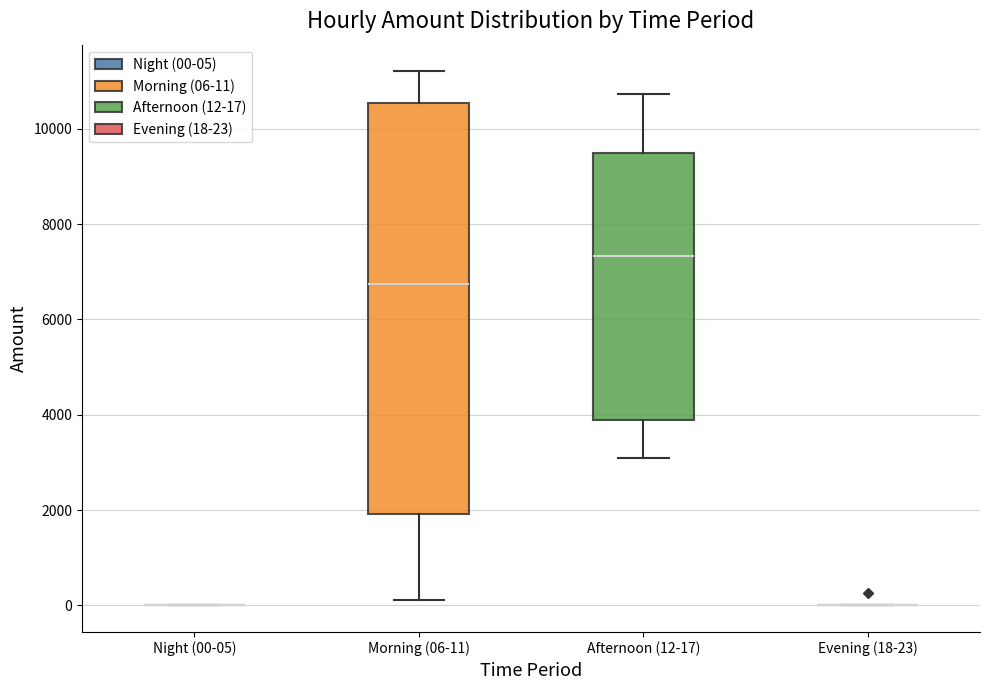

Reading left to right, transcribe this box plot: for each box, give where its median line is, the range the box spans, and where its two whiskers end, as read against the y-axis. The values are not printed on the chart, so give them approximately, as read against the axis.

Night (00-05): box collapsed to a line at 0, whiskers 0 to 0
Morning (06-11): median 6800, box 2000 to 10600, whiskers 200 to 11200
Afternoon (12-17): median 7400, box 3800 to 9400, whiskers 3000 to 10800
Evening (18-23): box collapsed to a line at 0, whiskers 0 to 0